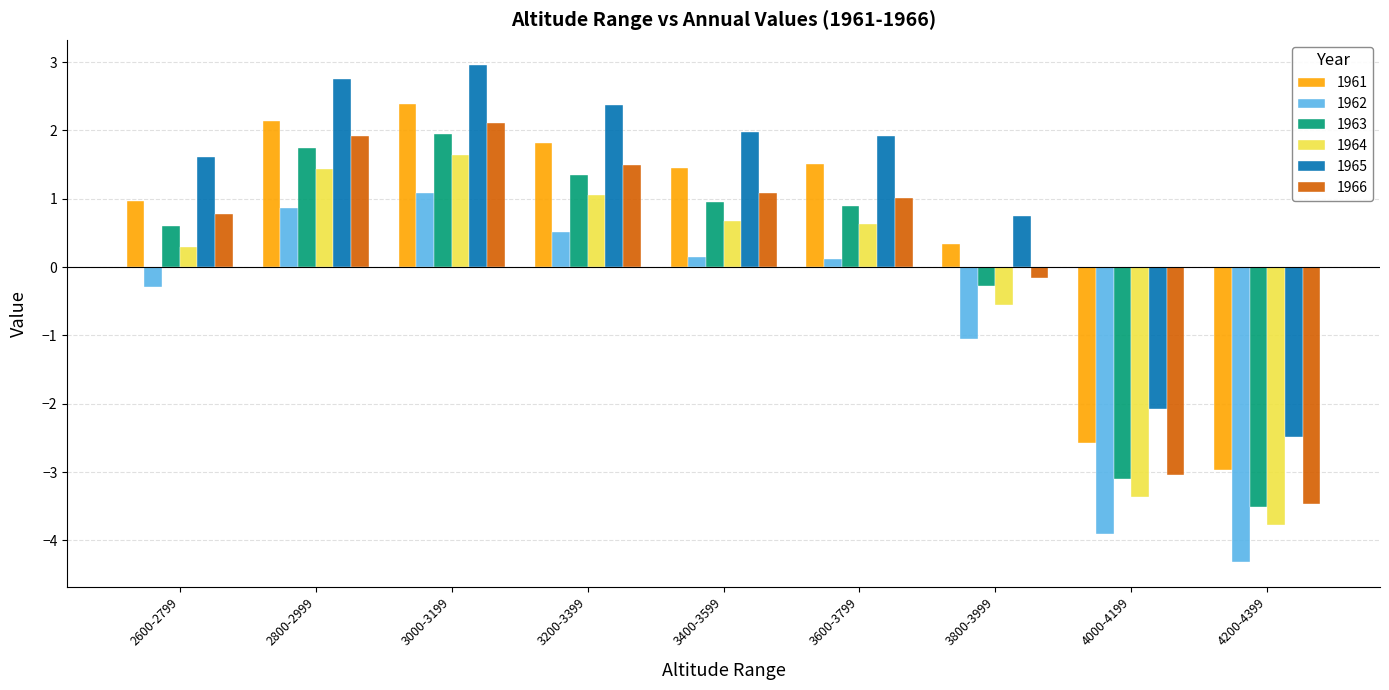

What is the minimum value shown in the chart?

-4.3